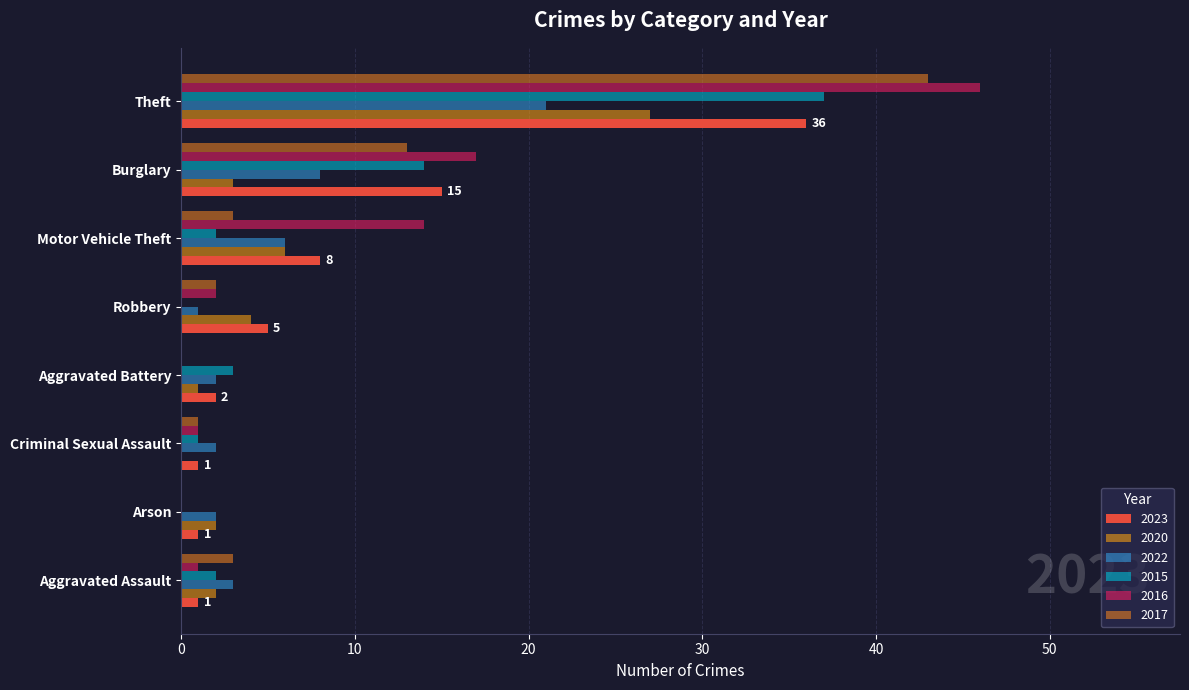

The 2016 series shows -21 at Aggravated Battery. True or false?

False